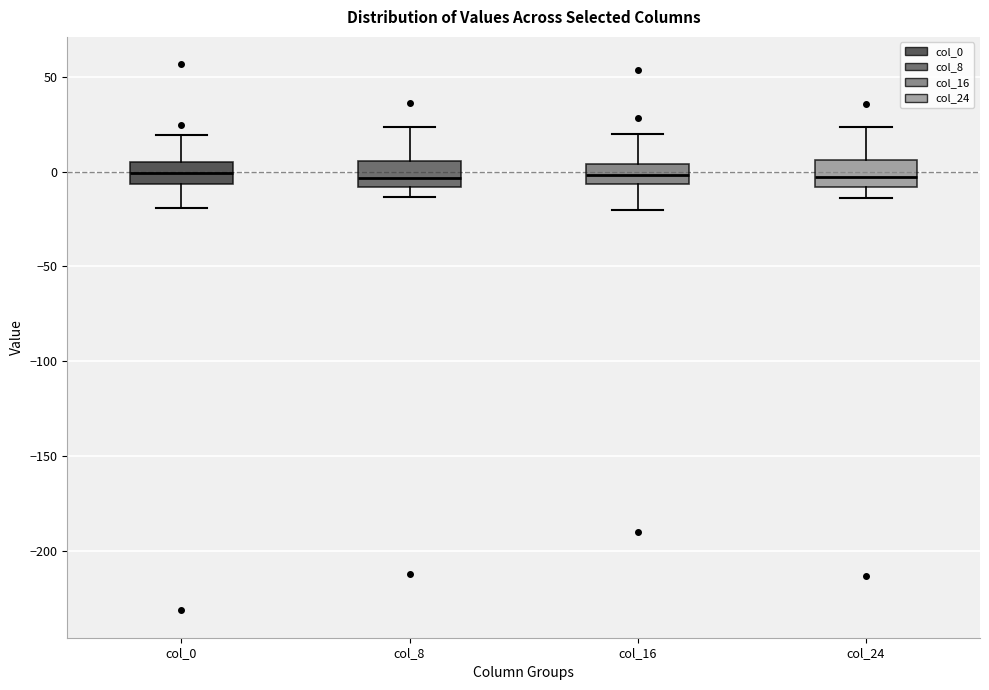

Reading left to right, transcribe this box plot: for each box, give where its median line is, the range the box spans, and where its two whiskers end, as read against the y-axis. The values are not printed on the chart, so give them approximately, as read against the axis.

col_0: median 0, box -5 to 5, whiskers -20 to 20
col_8: median -5, box -10 to 5, whiskers -15 to 25
col_16: median 0, box -5 to 5, whiskers -20 to 20
col_24: median -5, box -10 to 5, whiskers -15 to 25